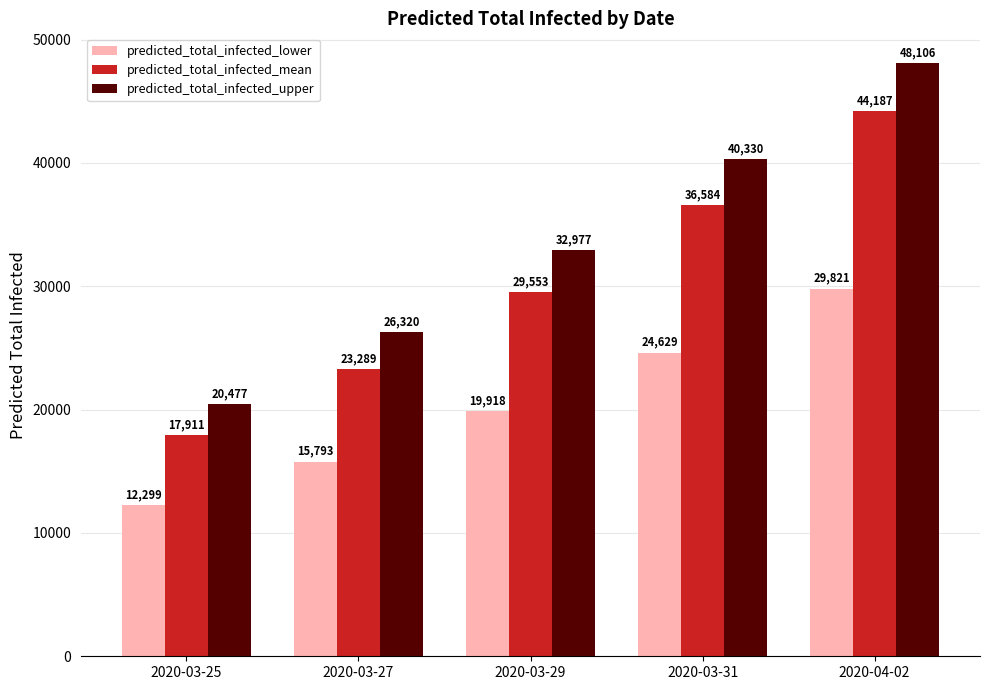

Which series changed the most between 2020-03-29 and 2020-03-31?

predicted_total_infected_upper